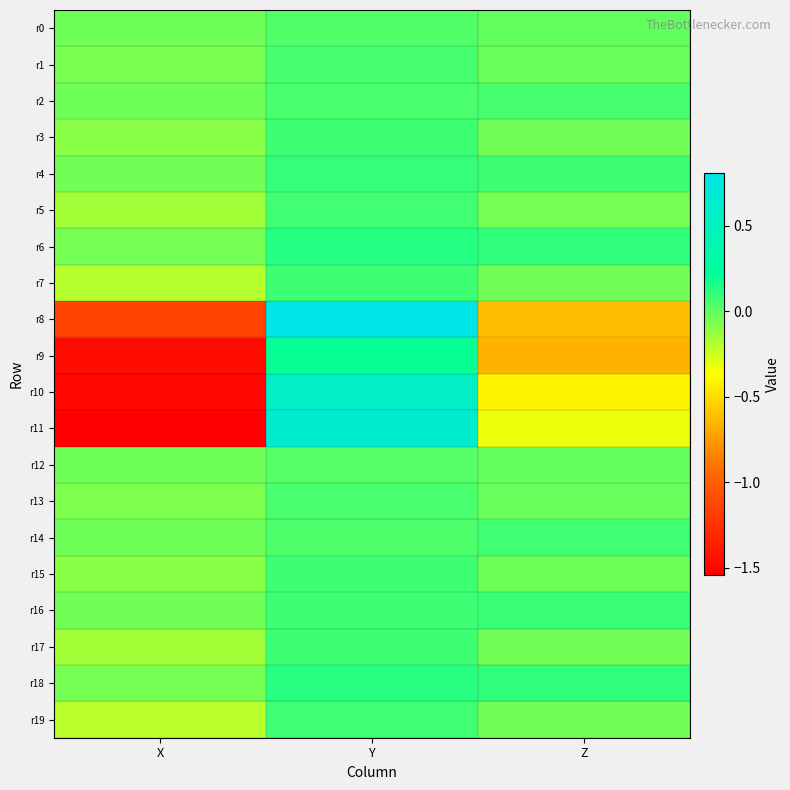

What is the maximum value shown in the chart?

0.8